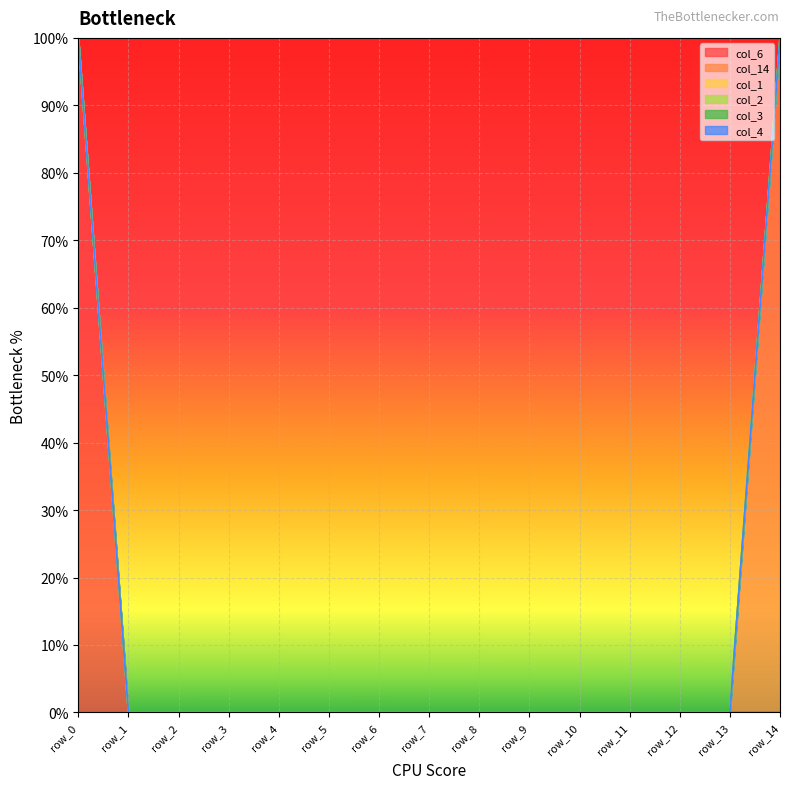

Rank the series by their maximum value, from lowest to highest.

col_1, col_2, col_3, col_4, col_6, col_14